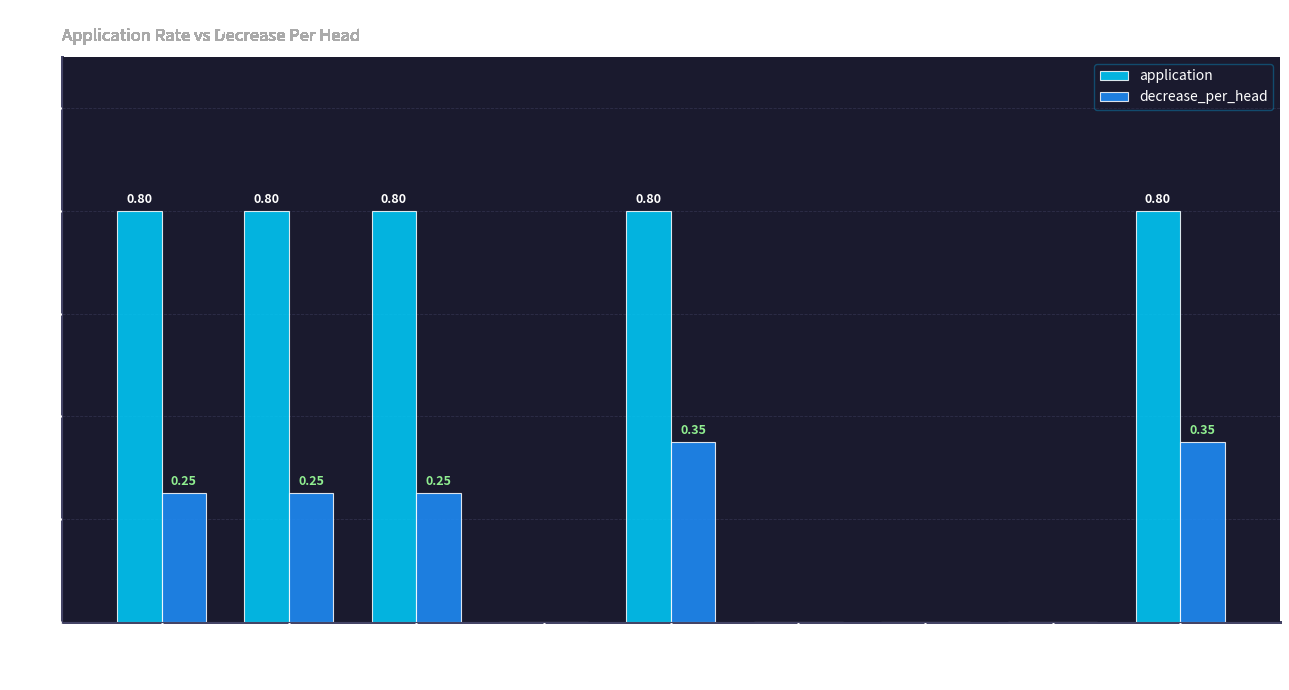

How many values in decrease_per_head are above zero?

5